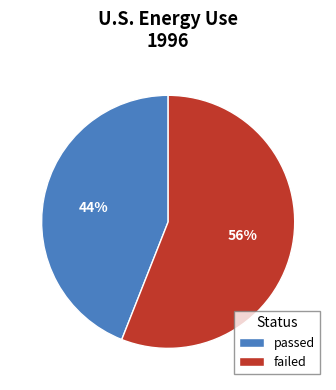

Which category accounts for the majority?

failed